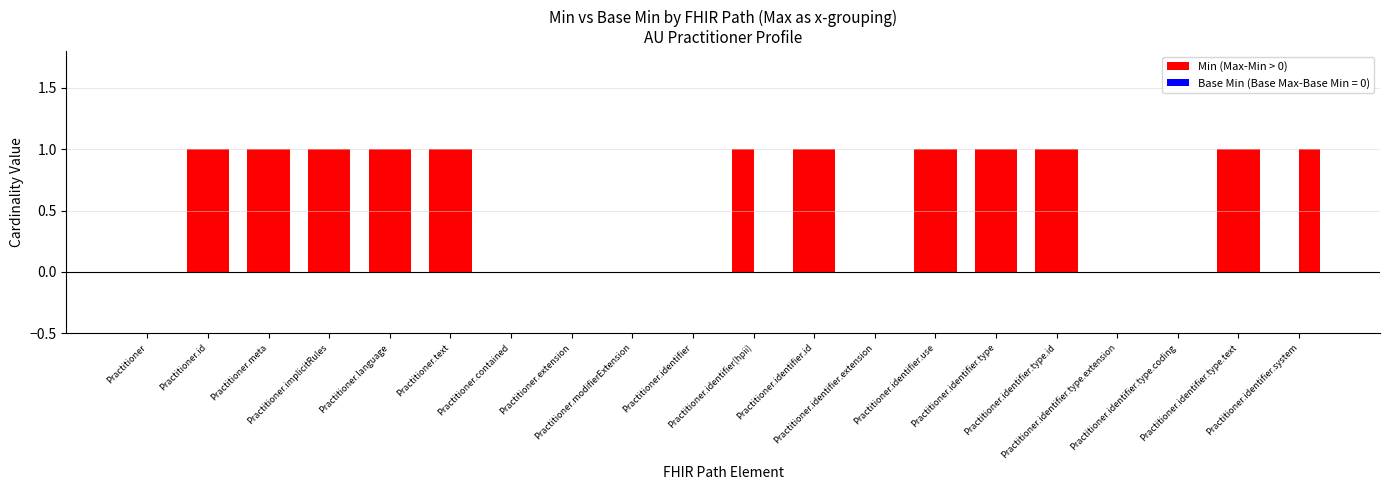

What is the label of the 19th bar from the left?

Practitioner.identifier.type.text